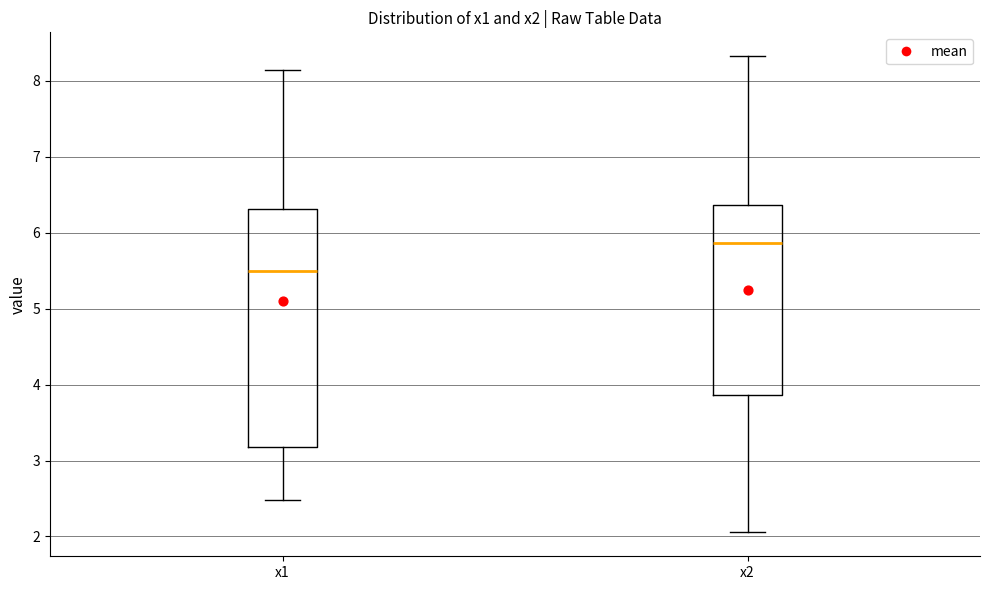

Which box is the tallest, from its lower edge to its upper edge?

x1